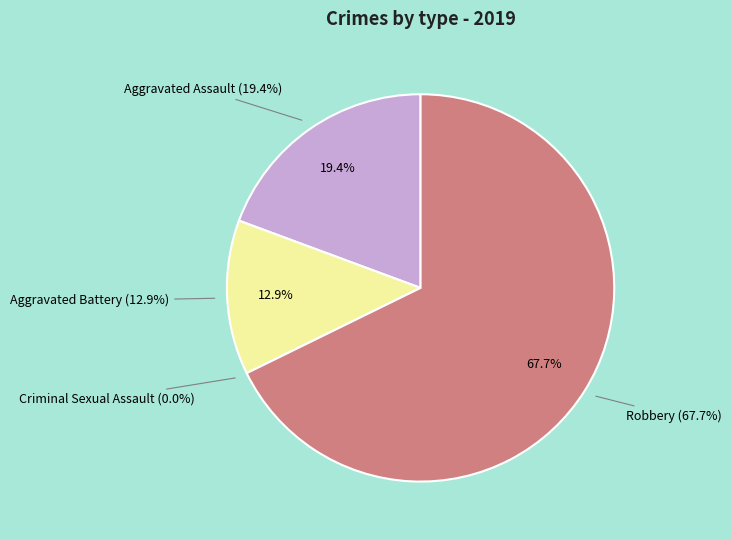

Count the number of slices in the pie.

4